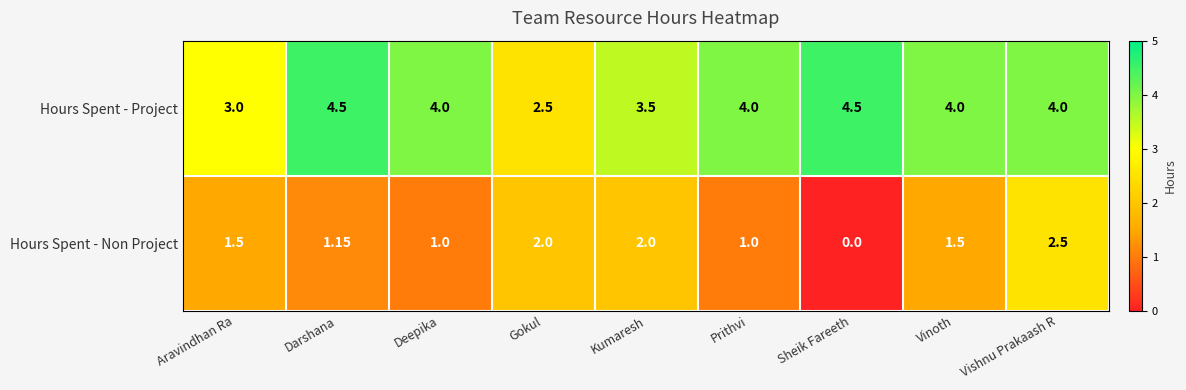

Rank the series by their average value, from highest to lowest.

Hours Spent - Project, Hours Spent - Non Project